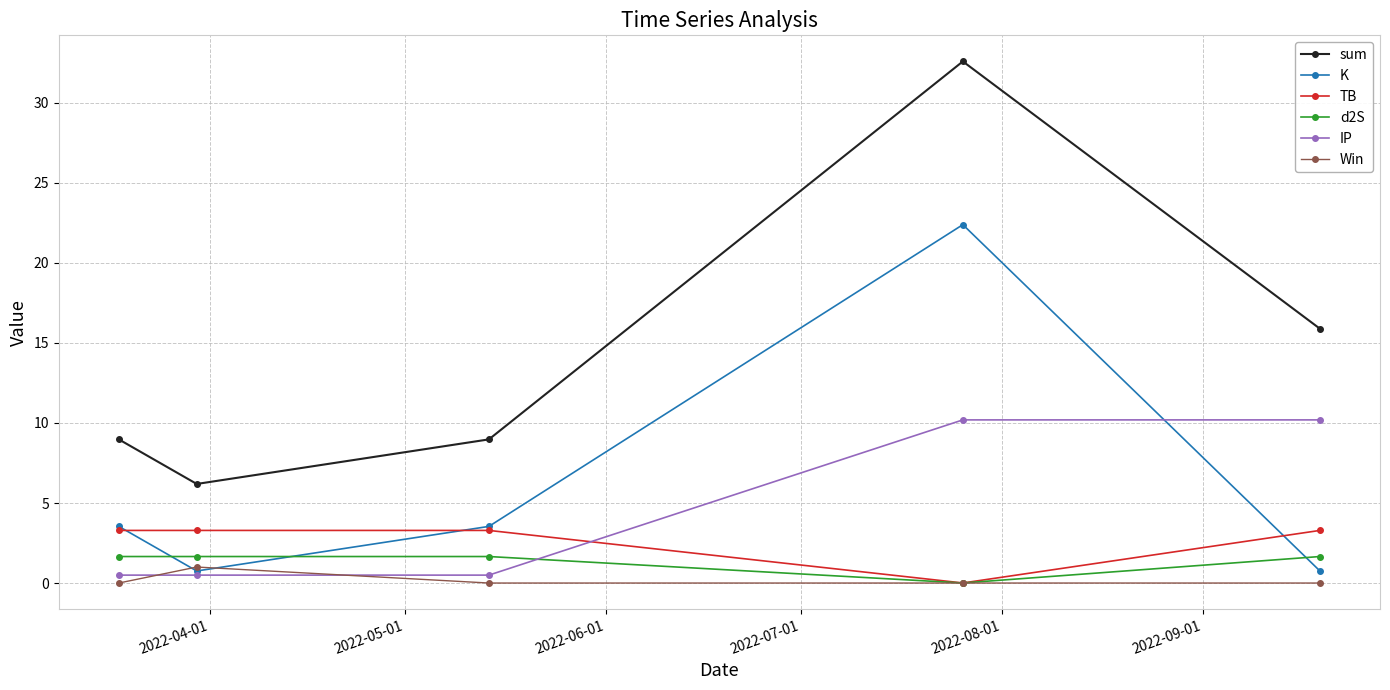

Which series has the largest range (max minus min)?

sum